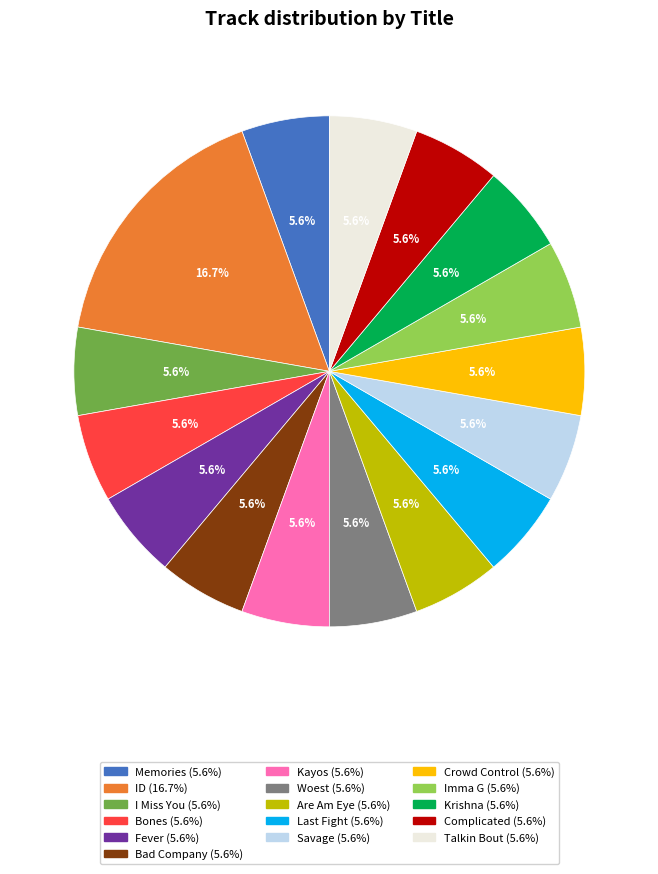

Which slice is the largest?

ID